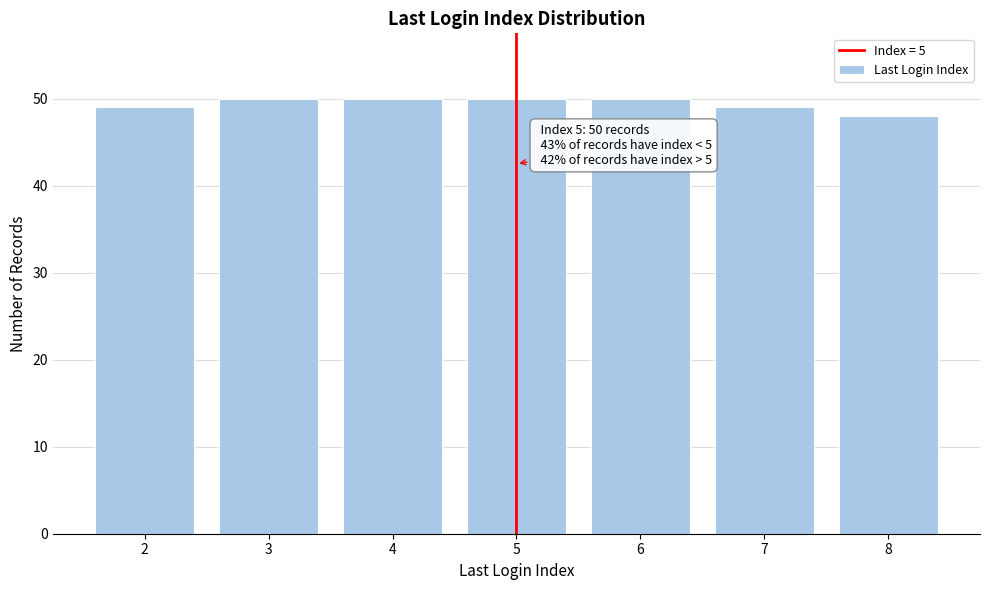

Reading left to right, extract all data points from this chart.

2=49	3=50	4=50	5=50	6=50	7=49	8=48